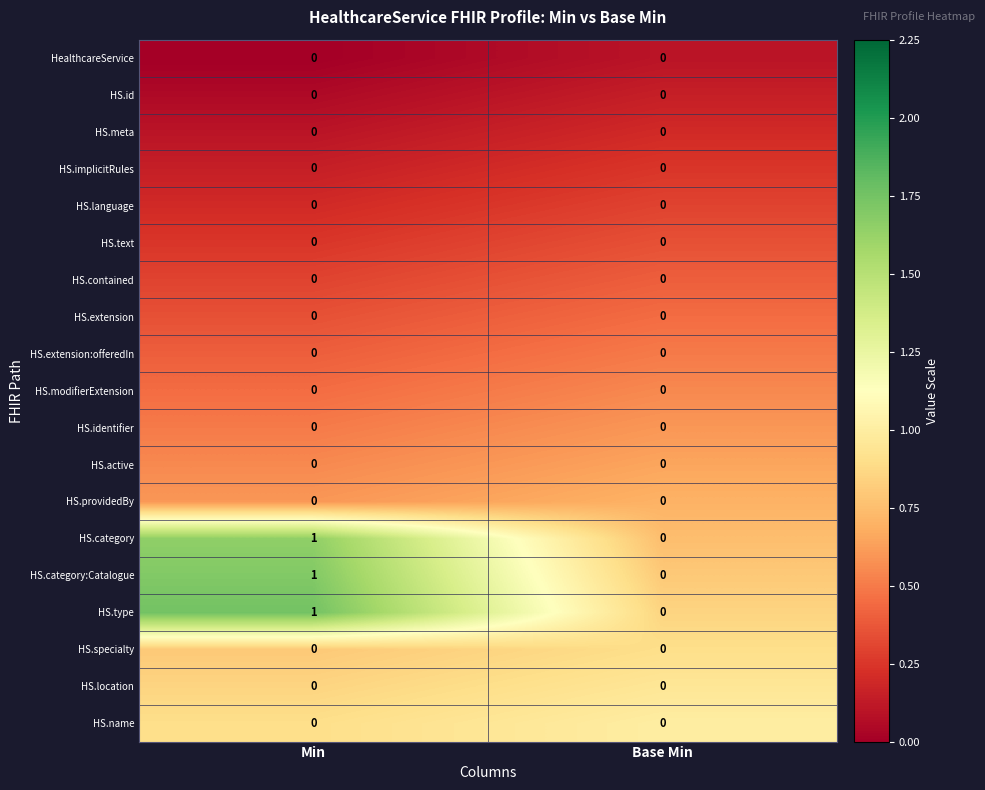

At which category is the sum across all series the highest?

Min